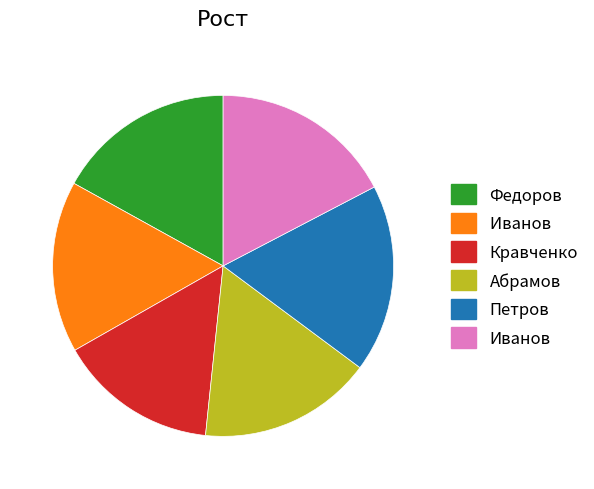

Does any single category account for the majority?

No